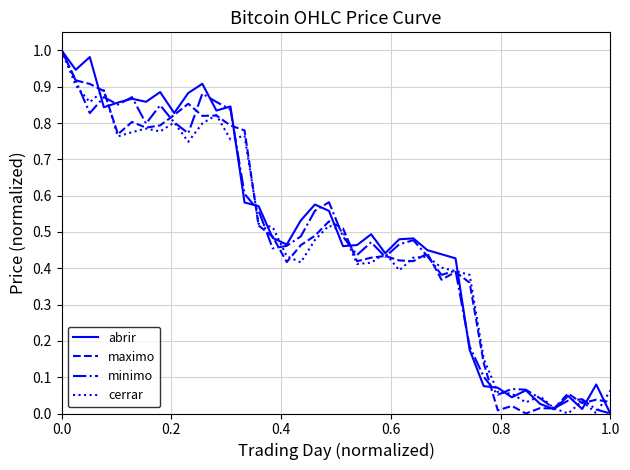

After their last crossing, which series has the higher values: abrir or maximo?

maximo